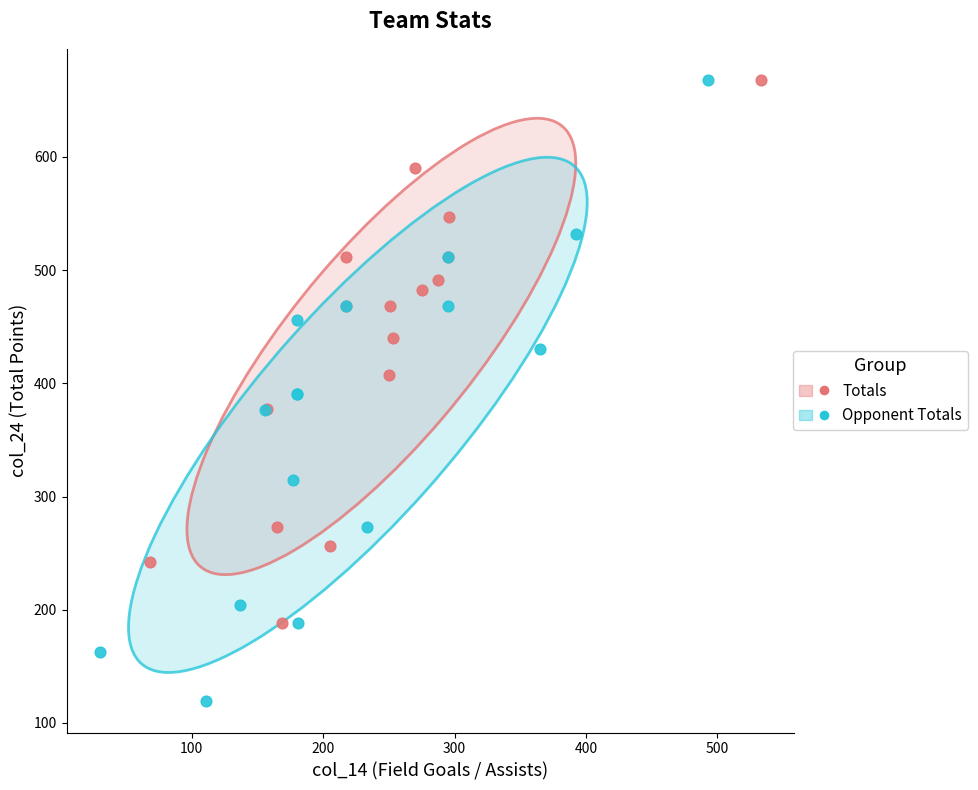

Which series has the largest Y range (max minus min)?

Opponent Totals